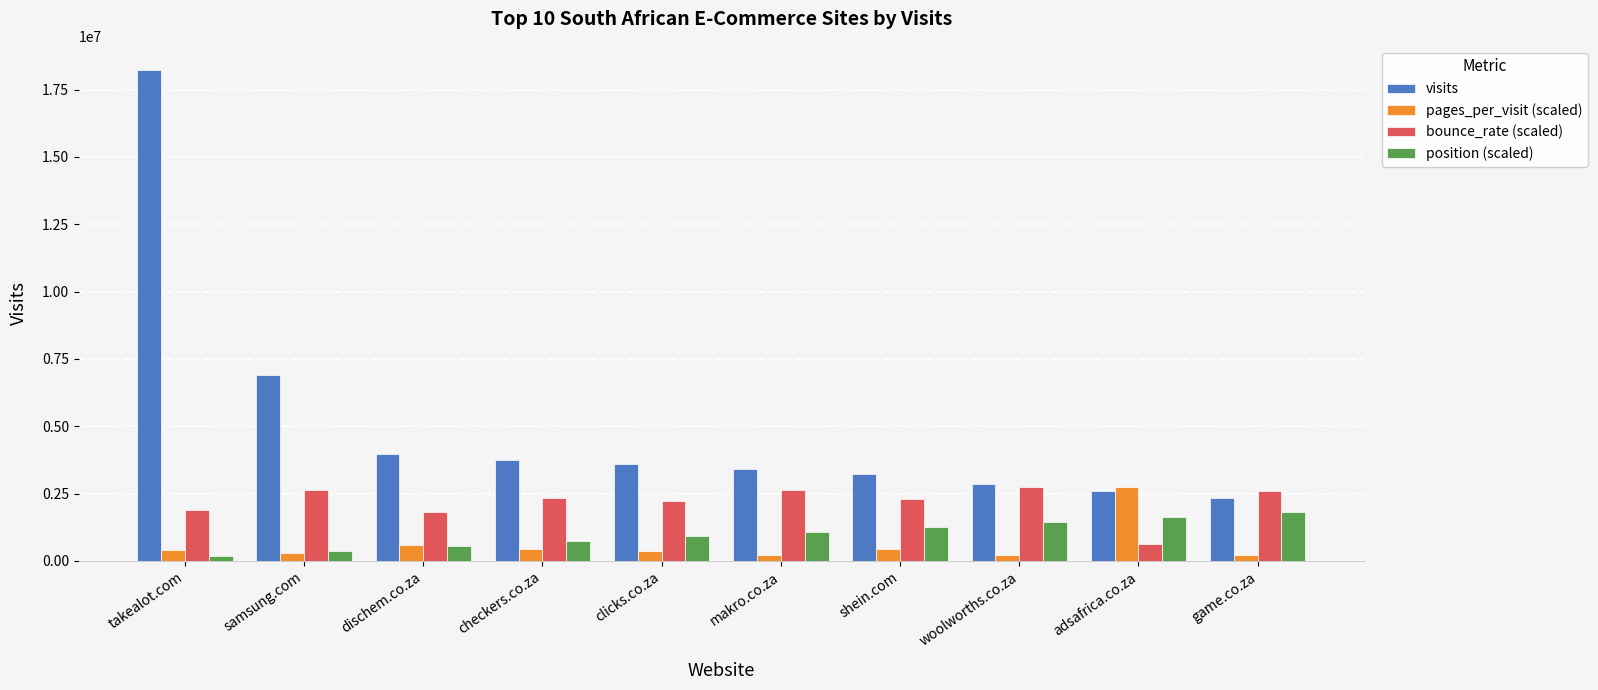

What is the maximum value shown in the chart?

18214013.0